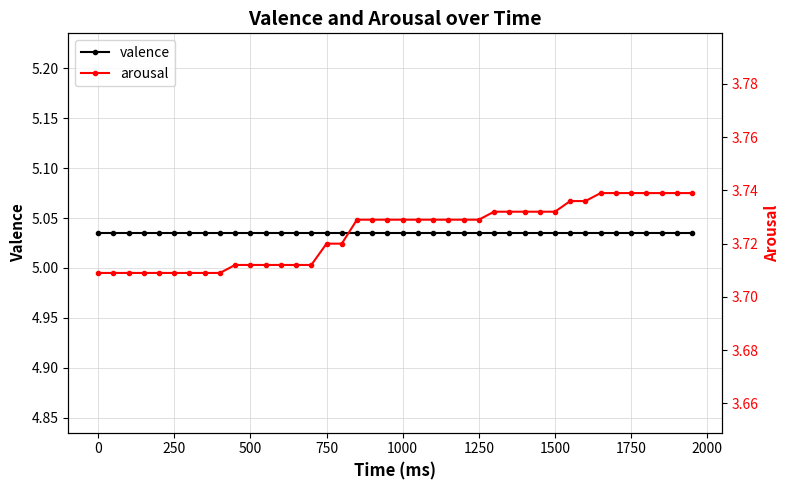

True or false: valence and arousal intersect in this chart.

False